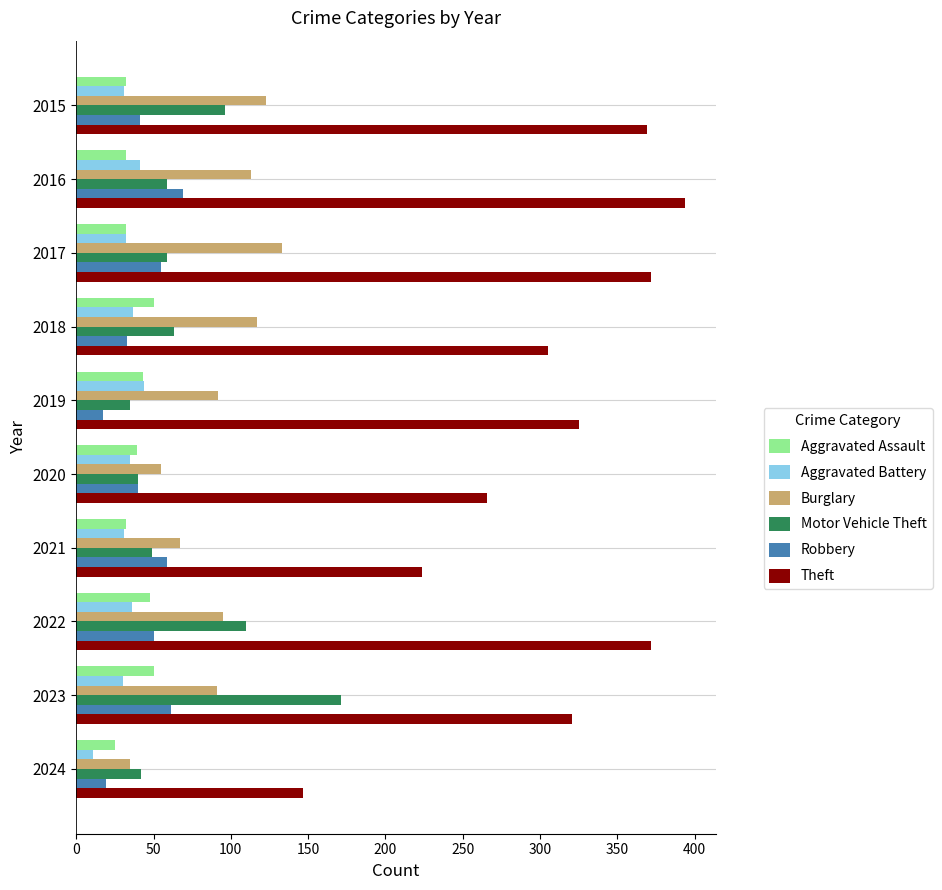

How many data points does each series have?

10